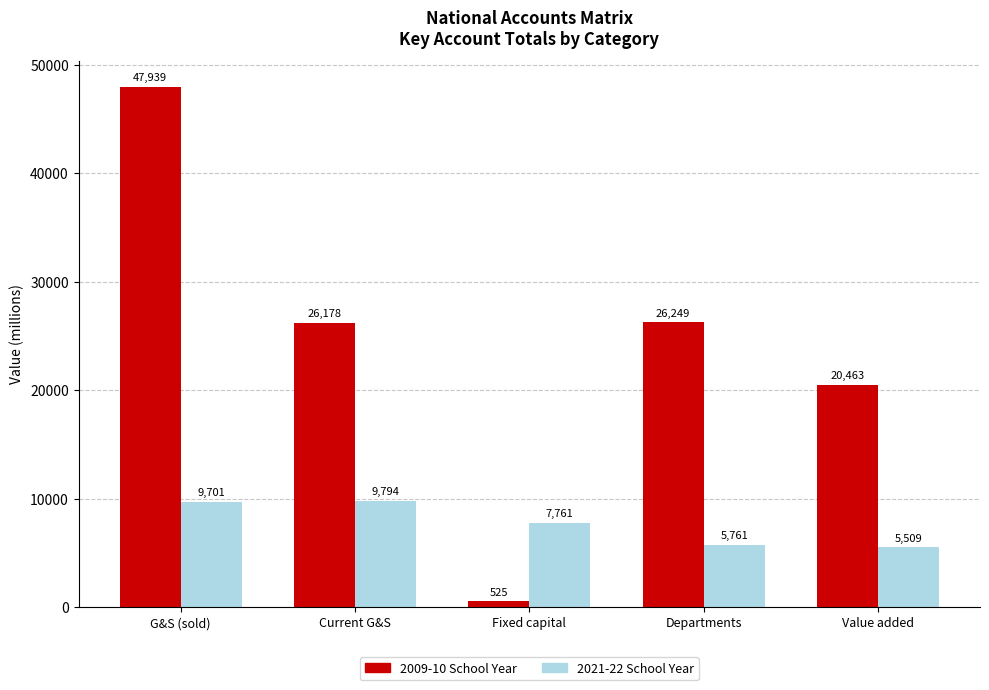

What is the greatest value displayed?

47938.8